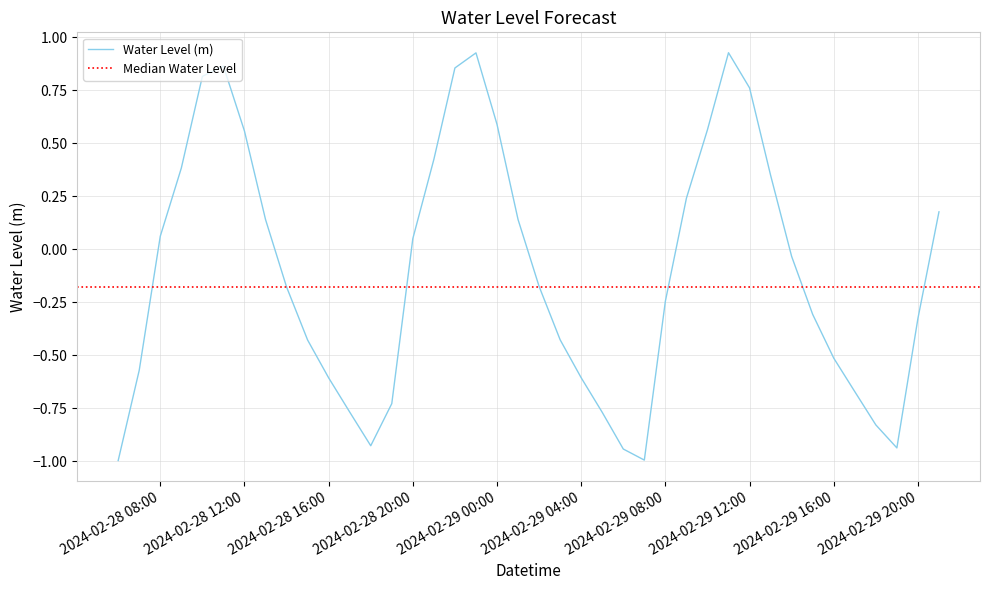

What is the minimum value for Water Level (m)?

-1.0